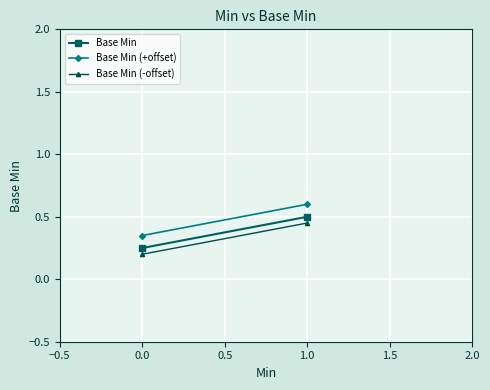

What are all the series names shown in the legend?

Base Min, Base Min (+offset), Base Min (-offset)